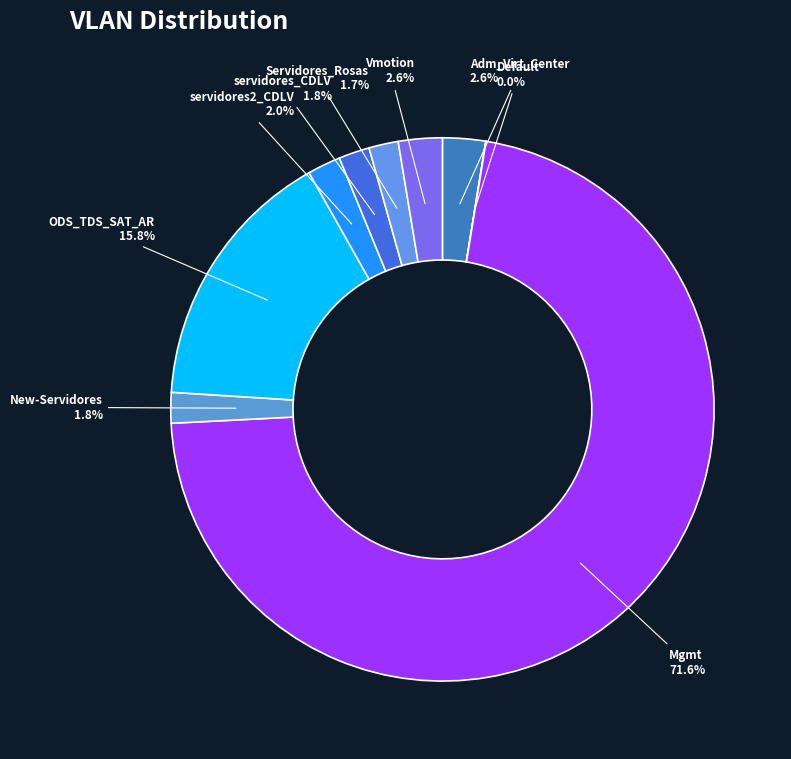

Does Mgmt account for over 50% of the chart?

Yes